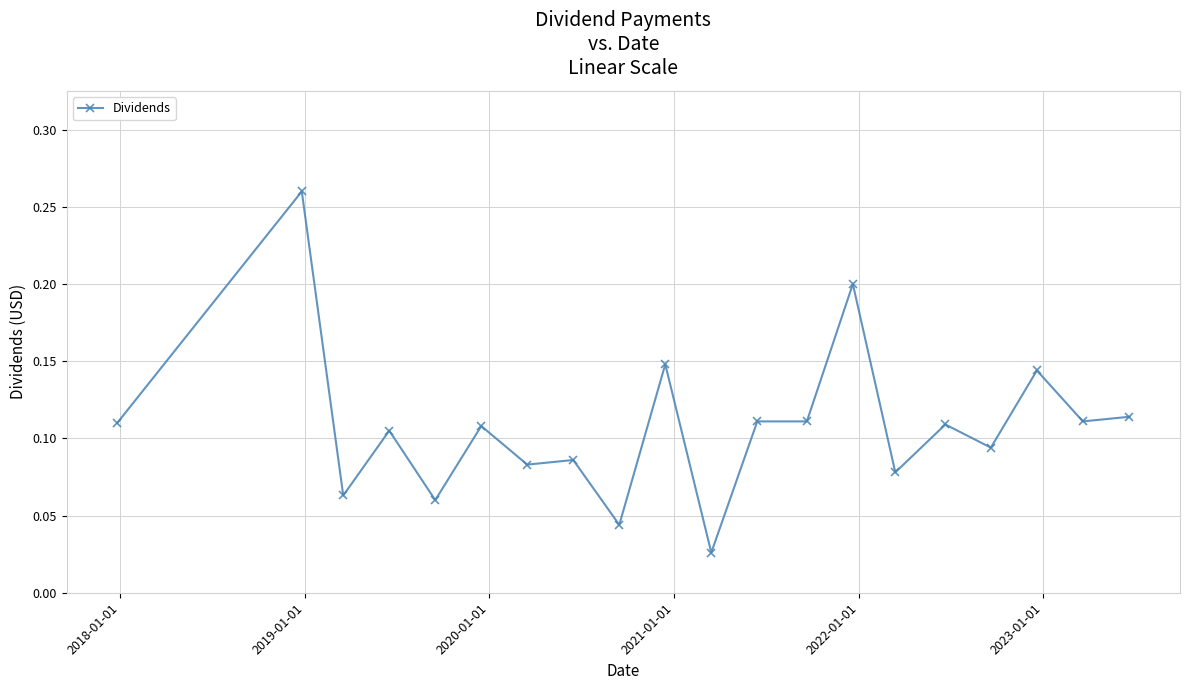

True or false: the data has more than 2 interior local peaks.

True